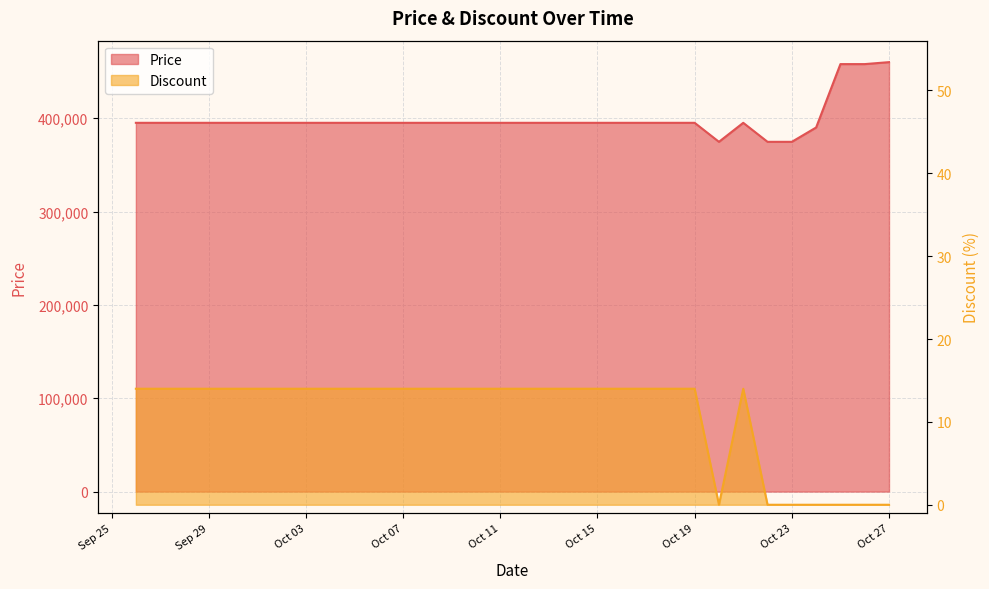

Where does the Price series first go above 395000?

2023-10-25